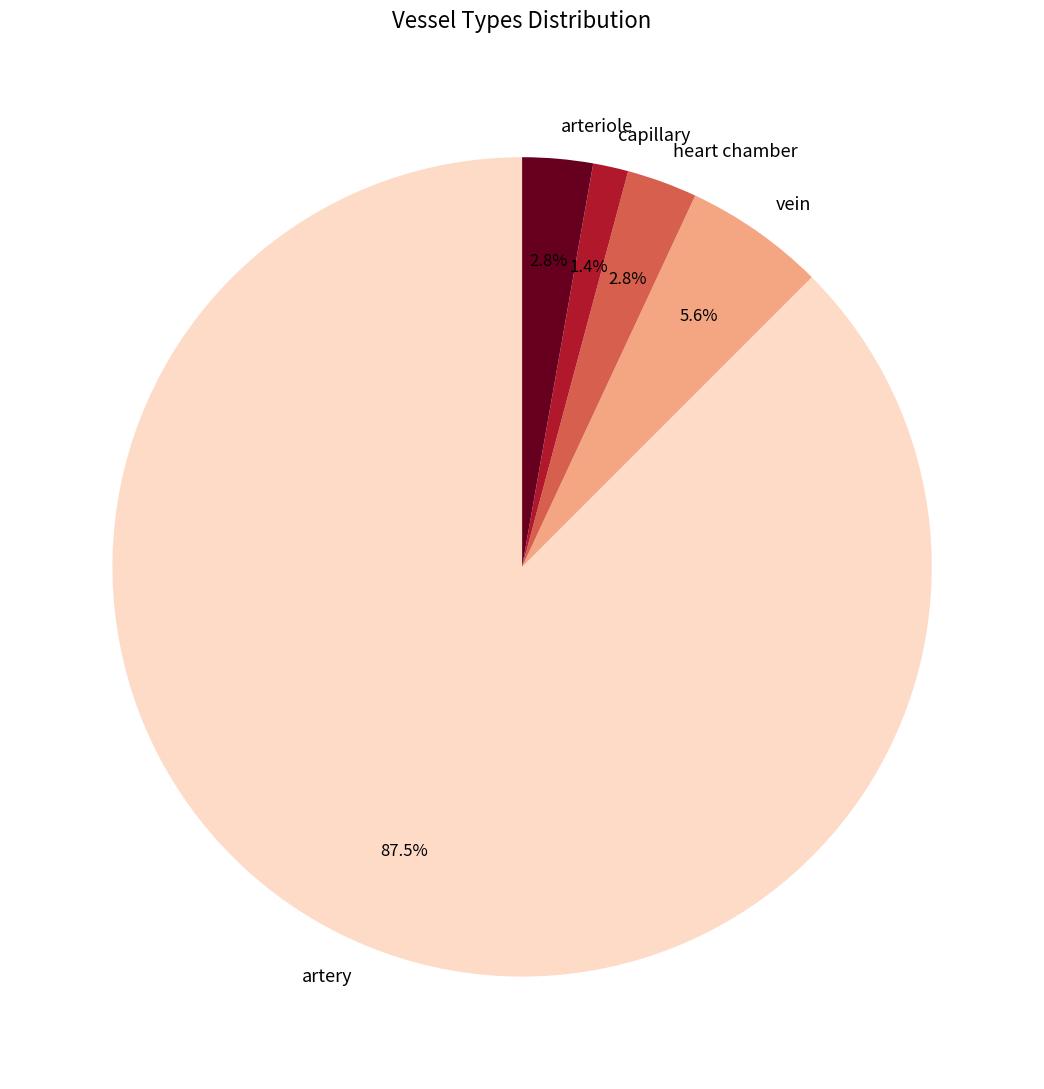

To the nearest percent, what percentage of the pie is capillary?

1%